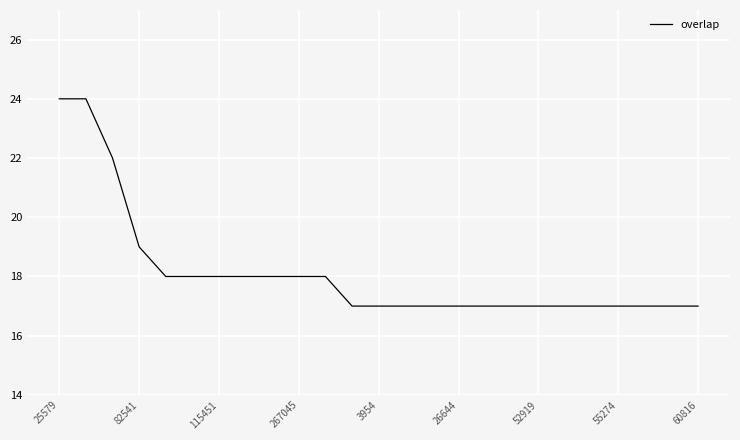

What is the difference between the maximum and minimum values?

7